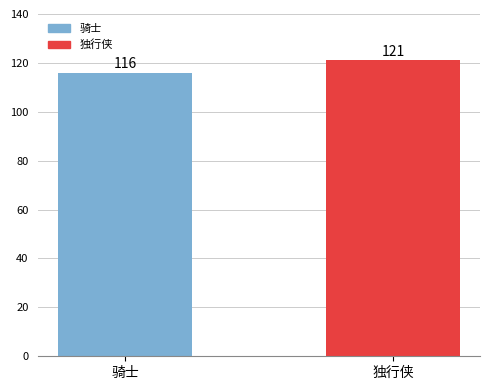

Is it true that the value at 独行侠 is 121?

True